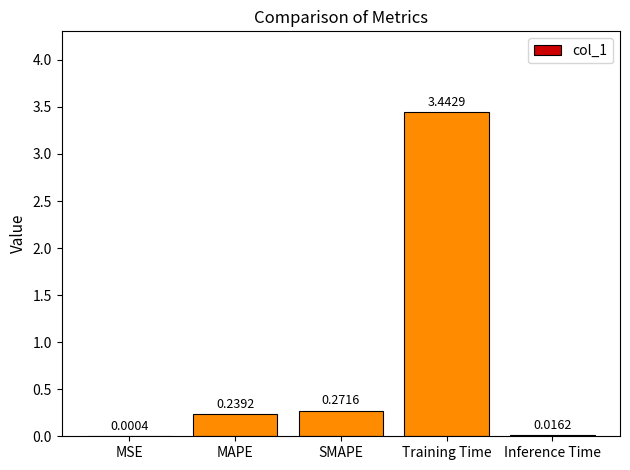

What is the sum of all values?

4.0